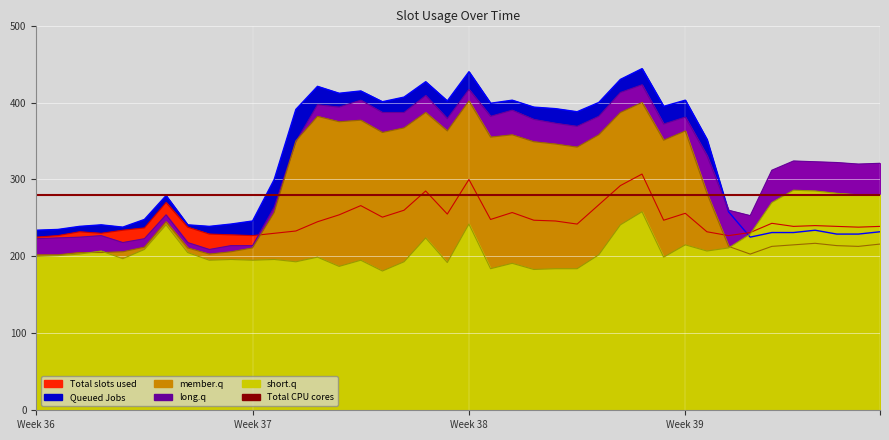

Reading right to left, list all the values displayed in this chart.

225: 239	238	239	240	239	243	231	227	232	256	247	307	292	267	242	246	247	257	248	300	255	285	260	251	266	254	245	233	230	227	228	229	238	270	237	234	230	232	227	225
234: 232	229	229	234	231	231	225	258	352	403	395	444	430	400	388	392	394	403	399	440	402	427	407	401	415	412	421	391	300	246	242	239	241	279	248	238	241	239	235	234
201: 280	280	282	285	286	270	229	211	207	215	199	258	241	202	184	184	183	191	184	242	192	224	193	181	195	187	199	193	196	195	196	195	205	241	209	197	207	203	201	200
227: 321	320	322	323	324	312	253	260	331	381	372	423	413	382	369	373	378	390	382	417	379	409	387	387	403	394	397	349	264	214	214	209	218	254	223	218	227	225	224	223
203: 216	213	214	217	215	213	203	213	282	363	351	400	387	358	342	346	349	358	355	402	363	387	367	361	377	375	382	350	257	211	206	203	211	245	212	206	205	205	202	202